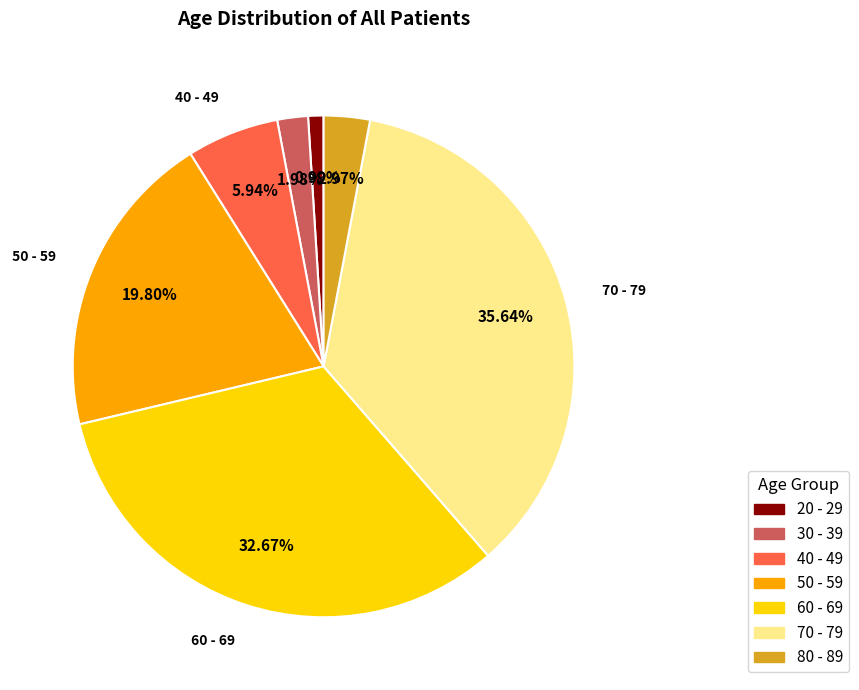

Which has a higher value, 50 - 59 or 20 - 29?

50 - 59